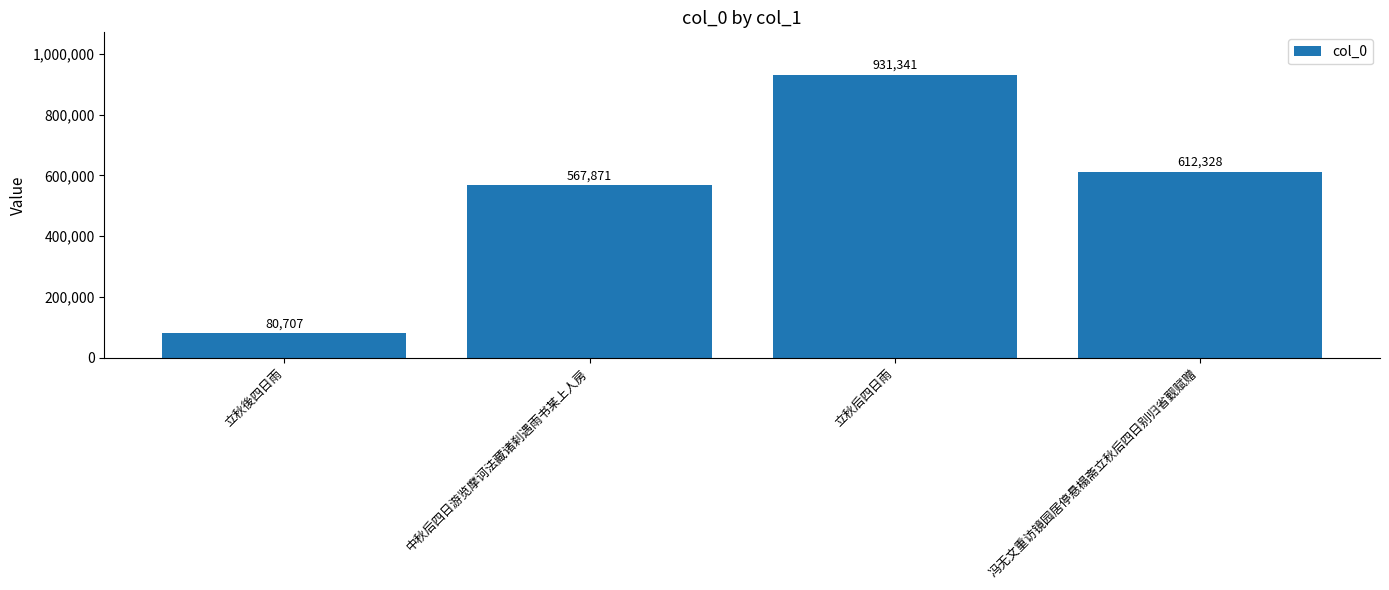

Are the bars horizontal?

No